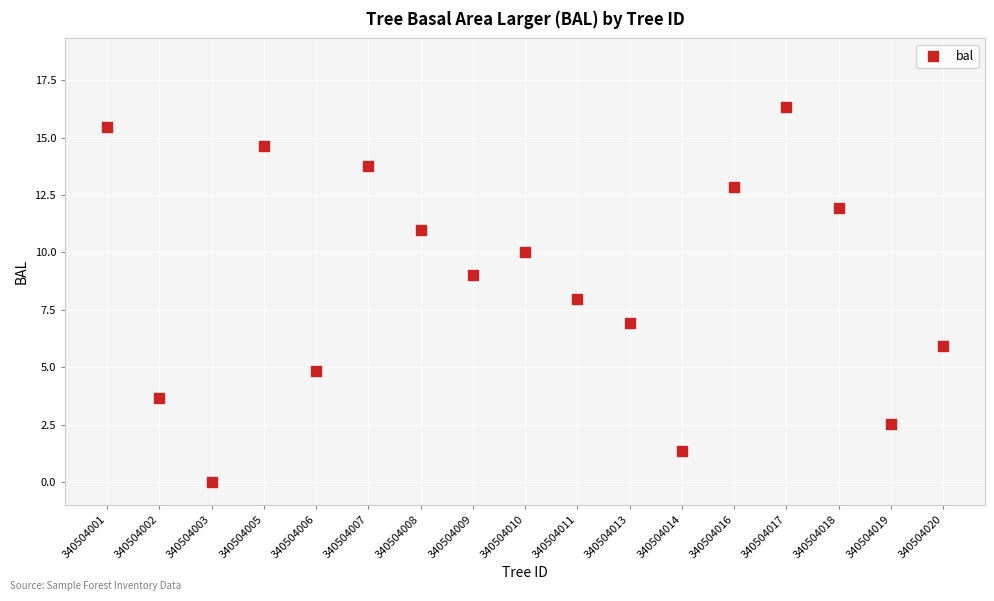

What is the range of Y values (max minus min)?

16.3